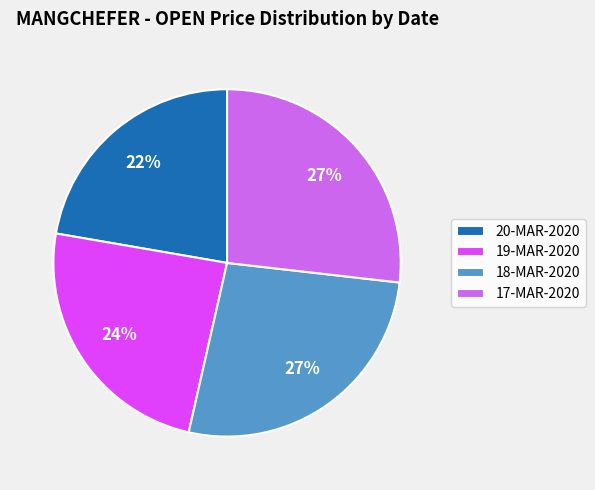

Is there any slice that represents more than half of the pie?

No